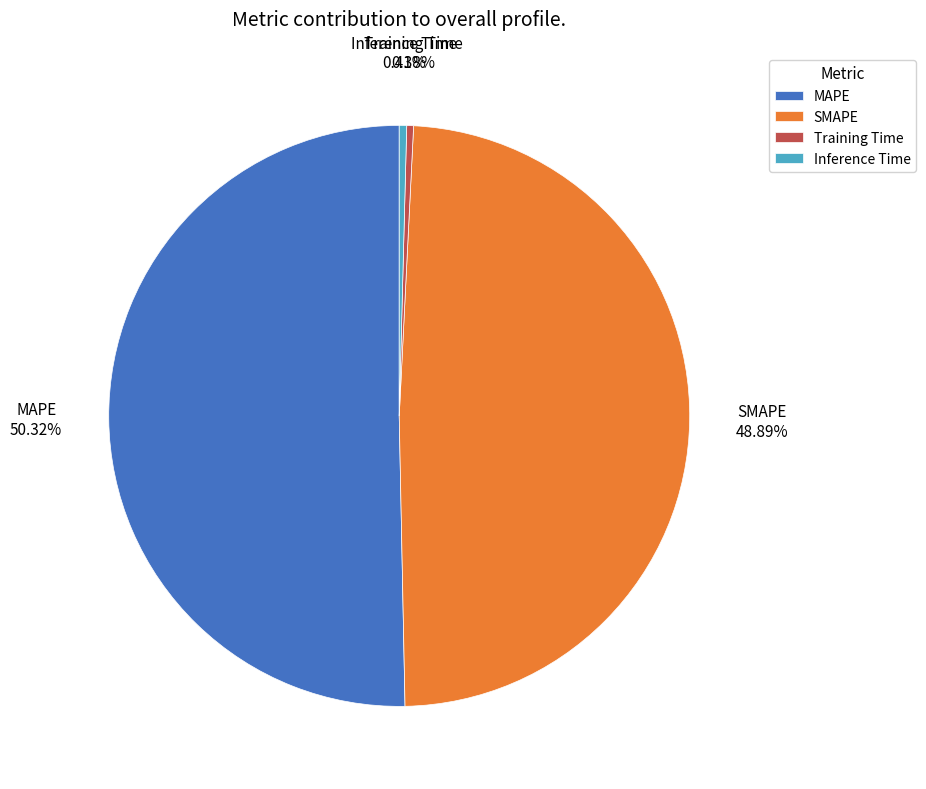

What is the largest slice in the pie chart?

MAPE